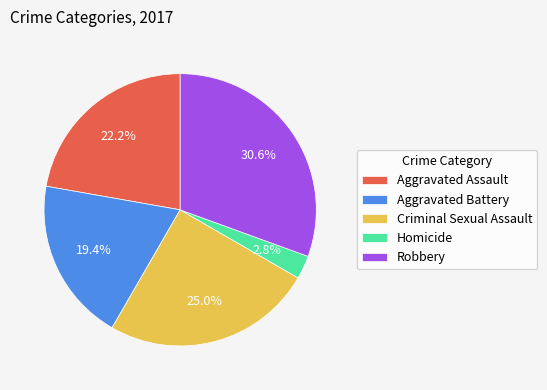

True or false: Robbery accounts for 31% of the total.

True